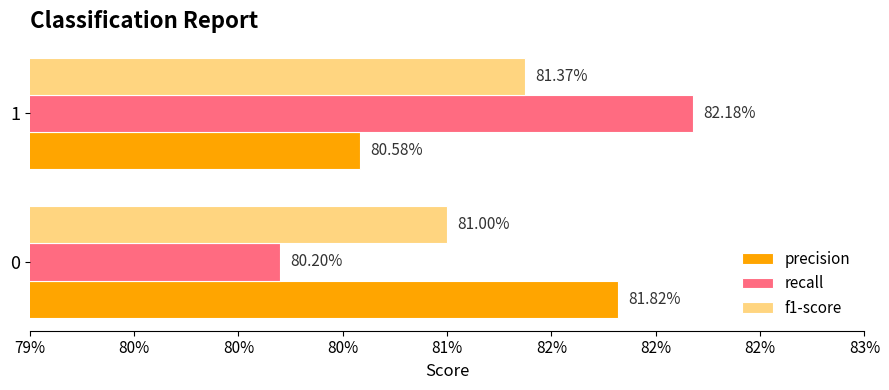

What are all the series names shown in the legend?

precision, recall, f1-score